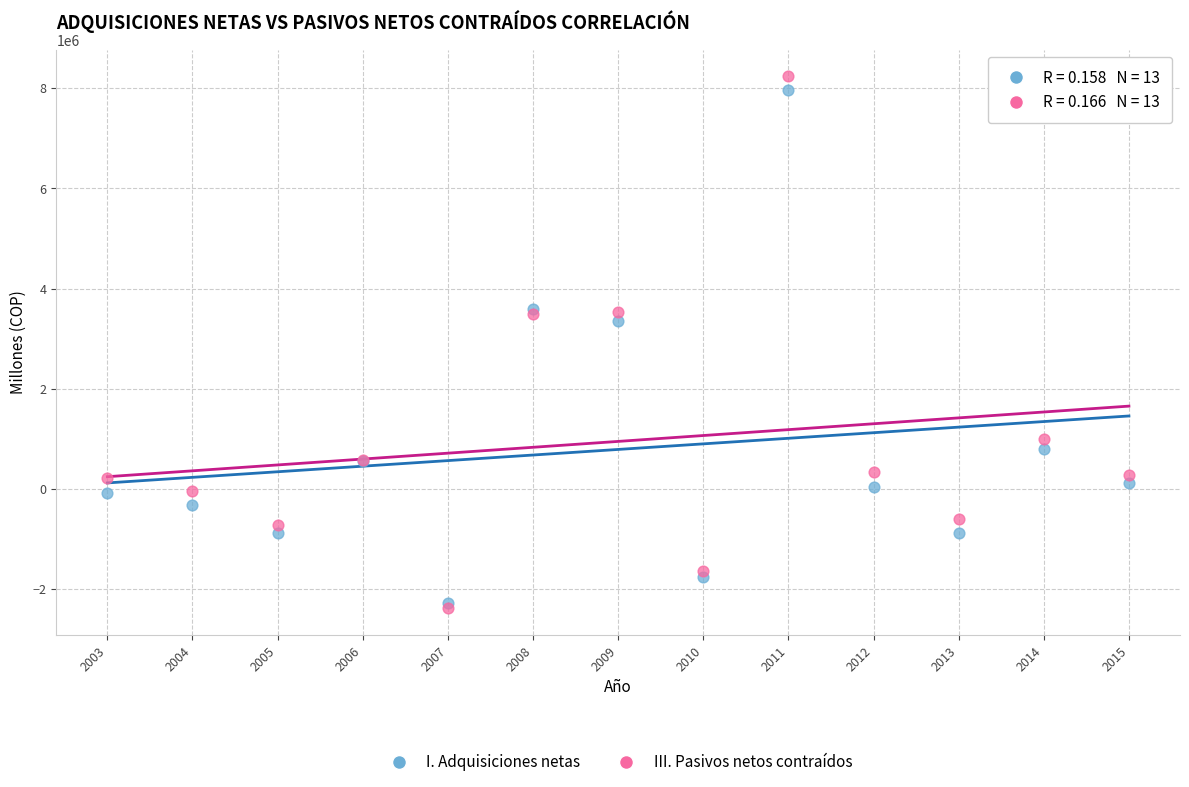

In the III. Pasivos netos contraídos series, what Y value is closest to 2928191?

3495387